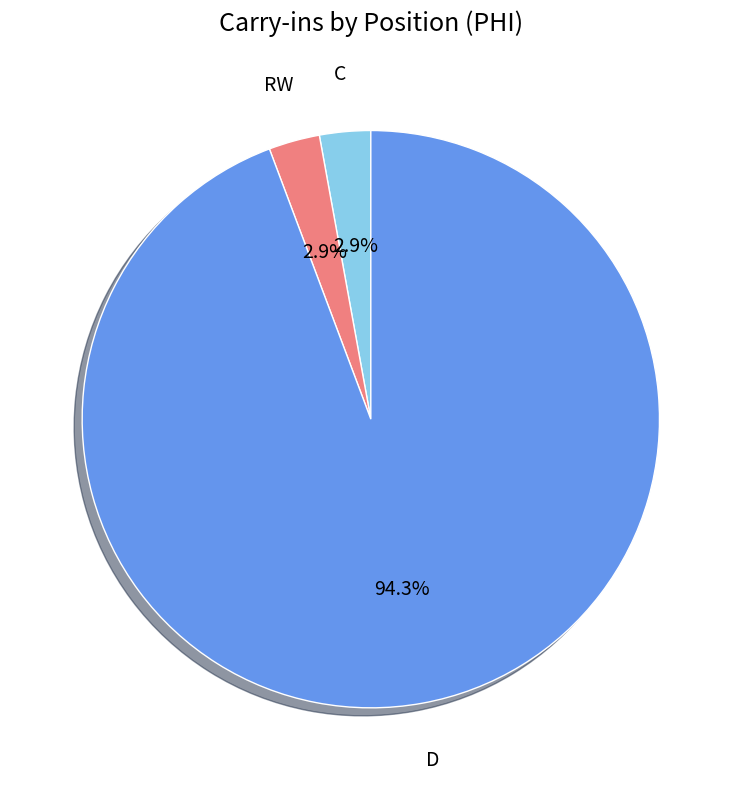

Is there a majority slice in this chart?

Yes